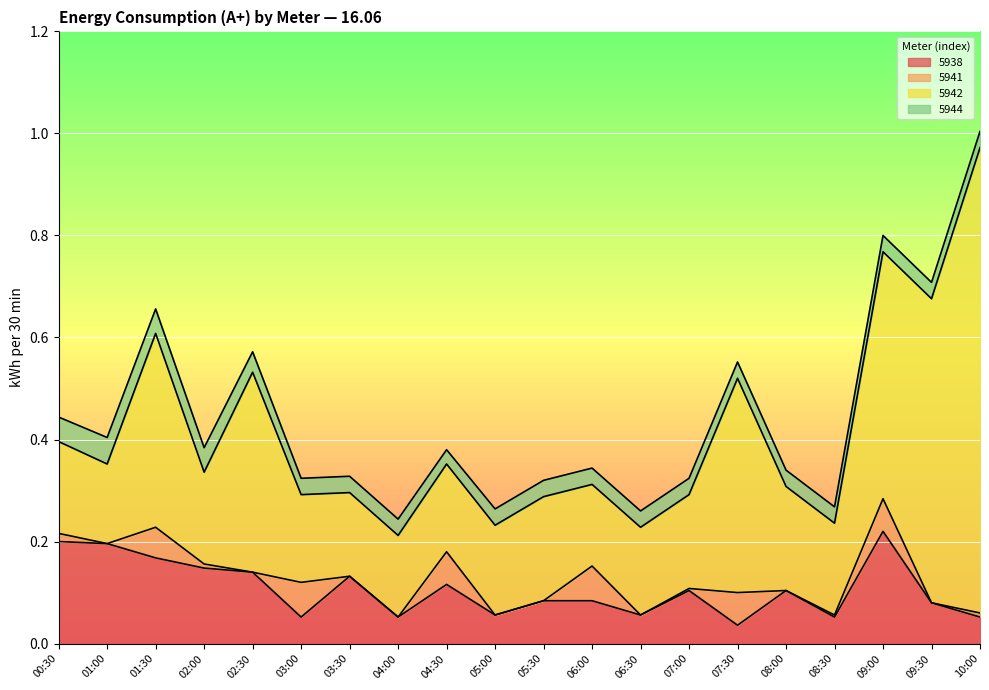

List the labels in order of 5938 value, smallest first.

07:30, 03:00, 04:00, 08:30, 10:00, 05:00, 06:30, 09:30, 05:30, 06:00, 07:00, 08:00, 04:30, 03:30, 02:30, 02:00, 01:30, 01:00, 00:30, 09:00